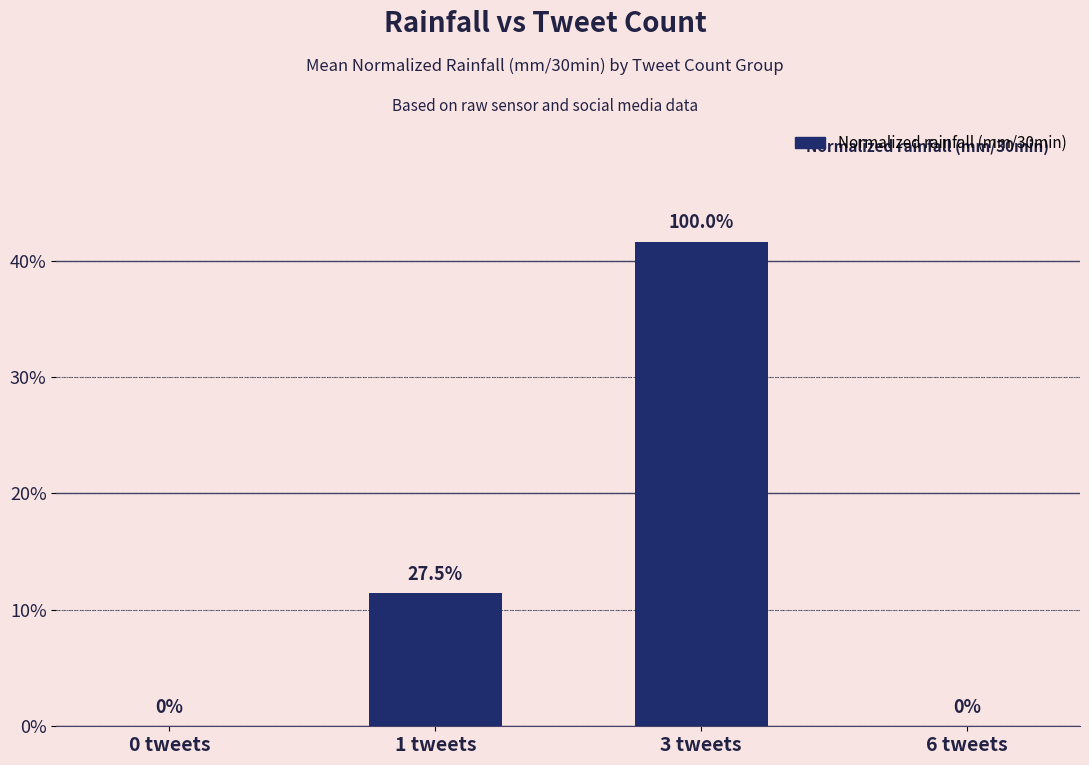

Is it true that the value at 6 tweets is 0.0?

True